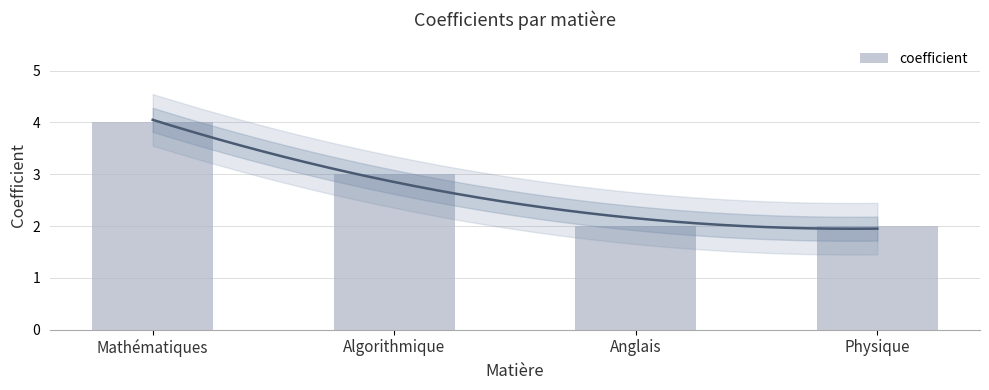

List the labels in order of value, smallest first.

Anglais, Physique, Algorithmique, Mathématiques